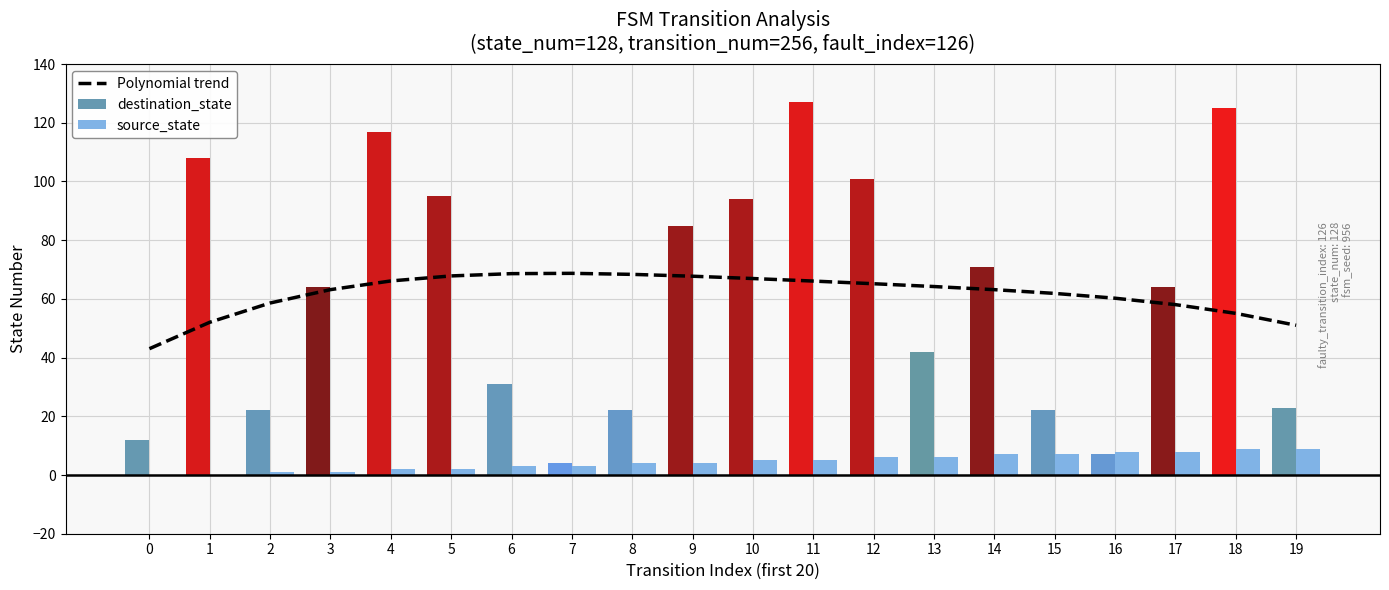

True or false: Polynomial trend has a value of 38.8 at 14.

False